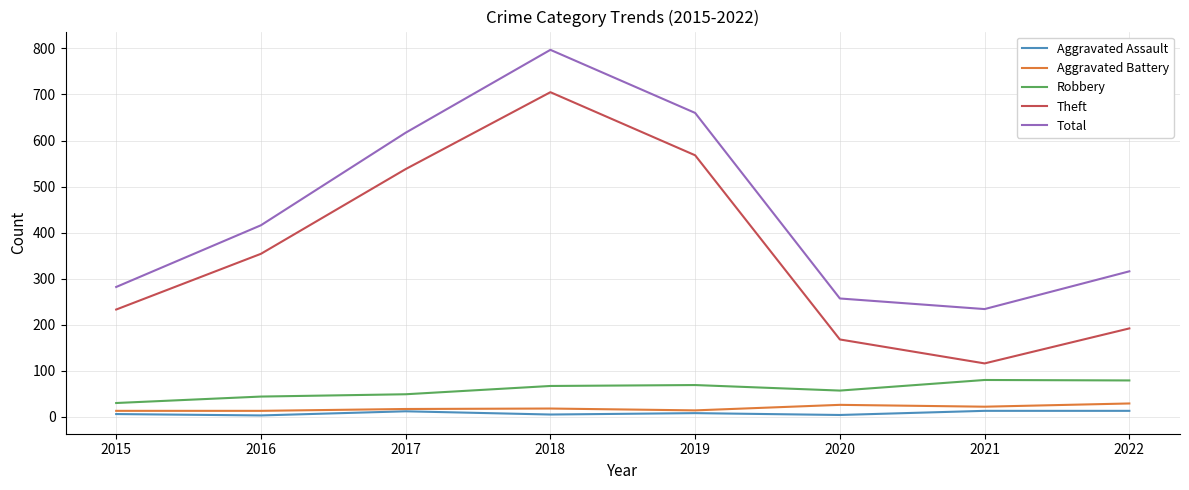

At which category is the sum across all series the highest?

2018